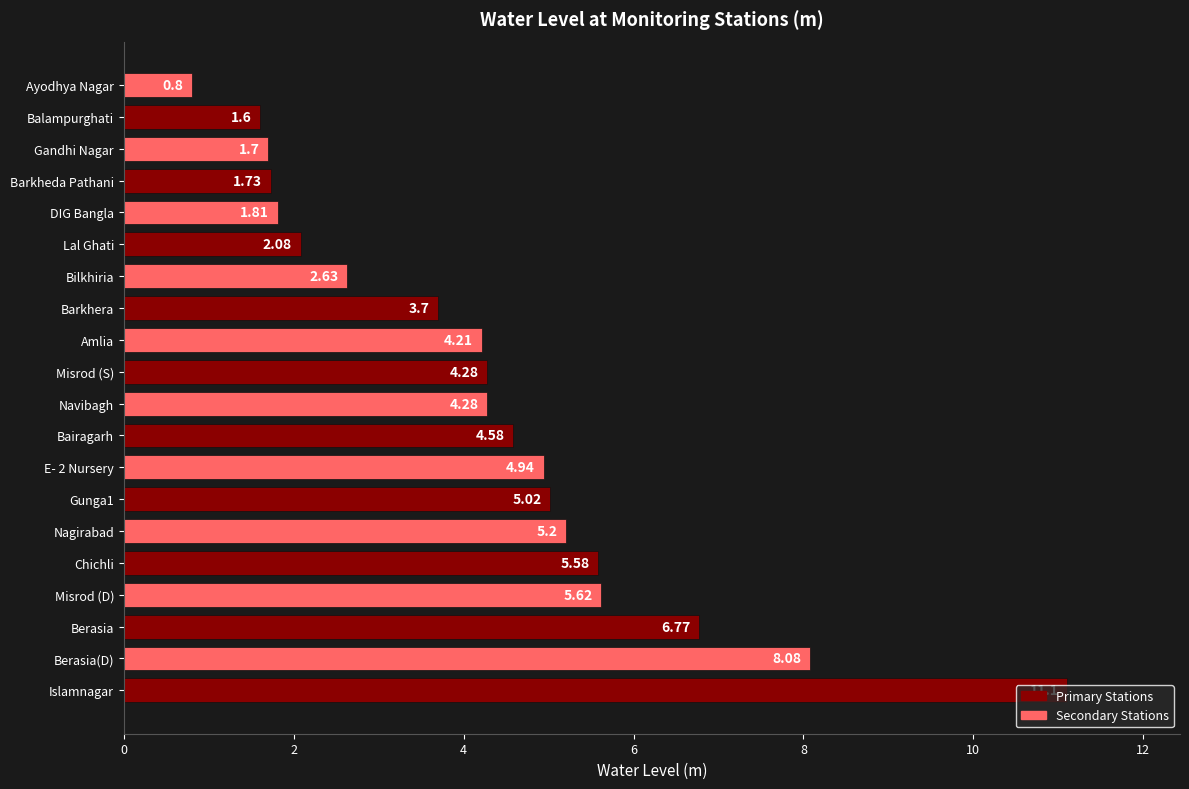

What is the sum of all values?

85.7